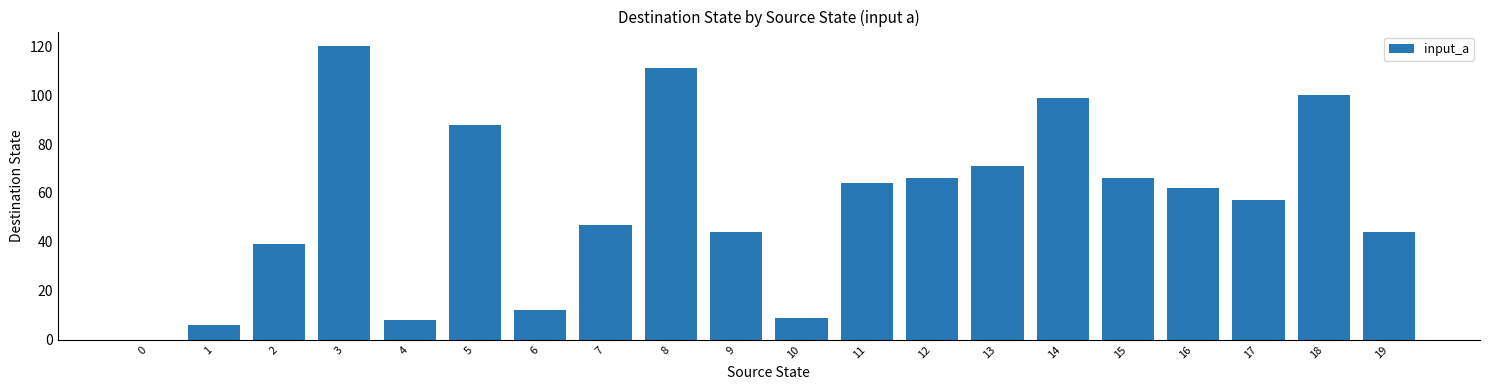

At which category does the chart reach its peak across all series?

3